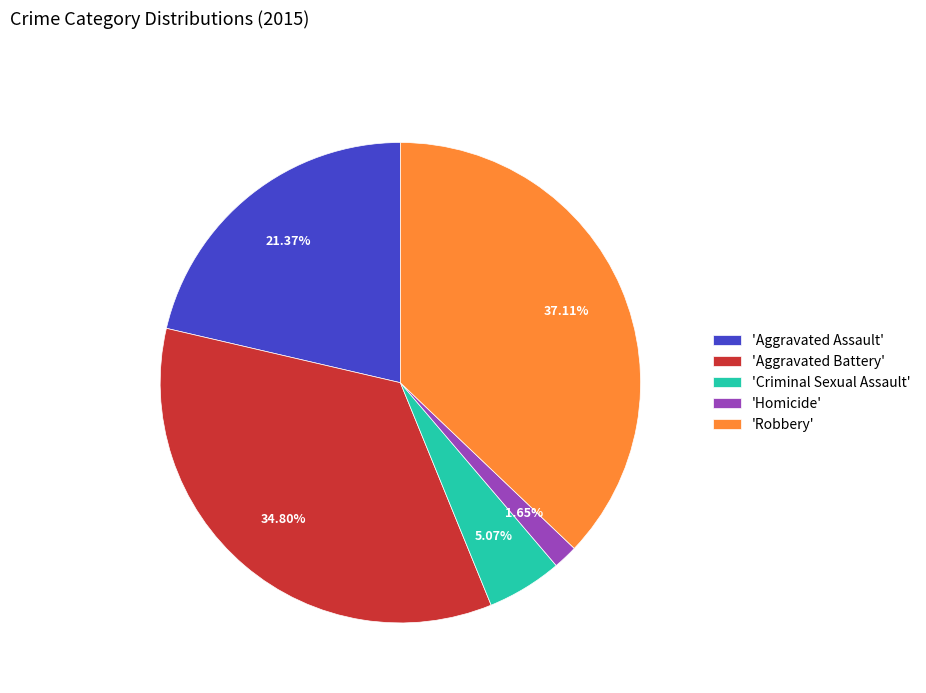

Combined, do 'Aggravated Assault' and 'Aggravated Battery' account for over 50%?

Yes